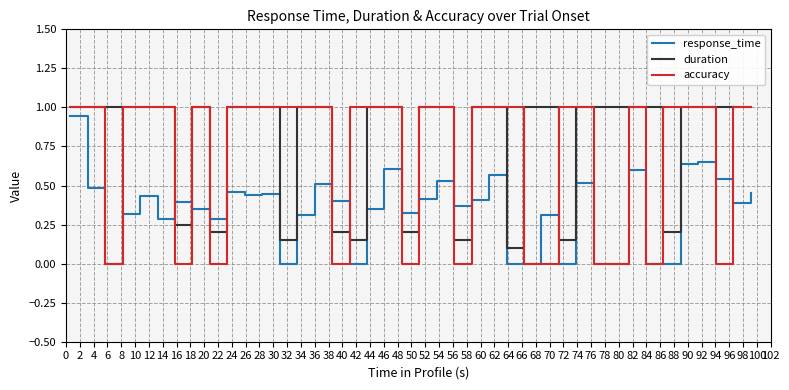

Which series has the widest spread of values?

accuracy